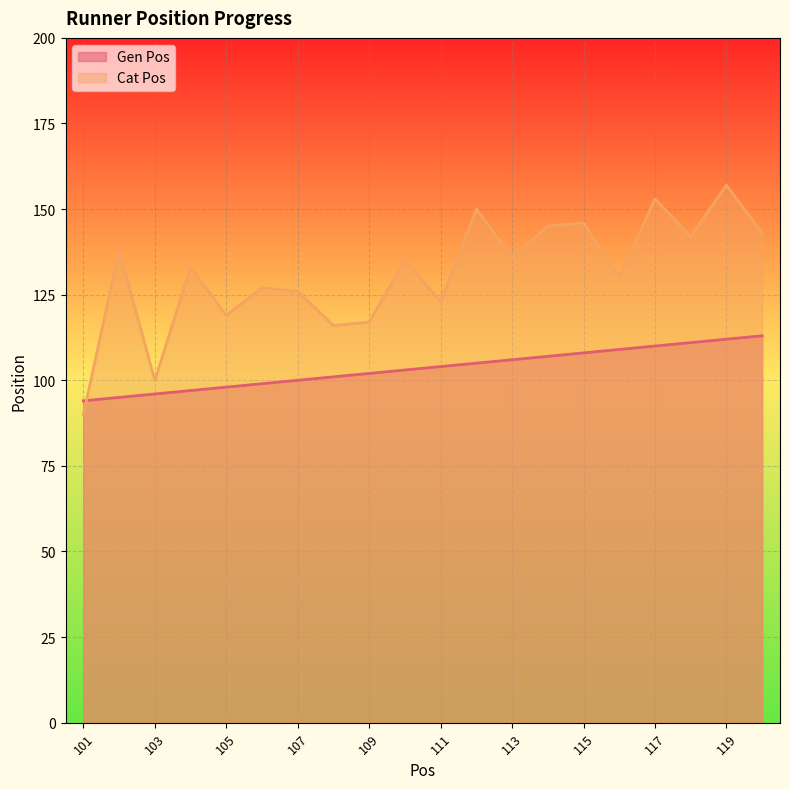

At 102, list the series in order from smallest to largest.

Gen Pos, Cat Pos